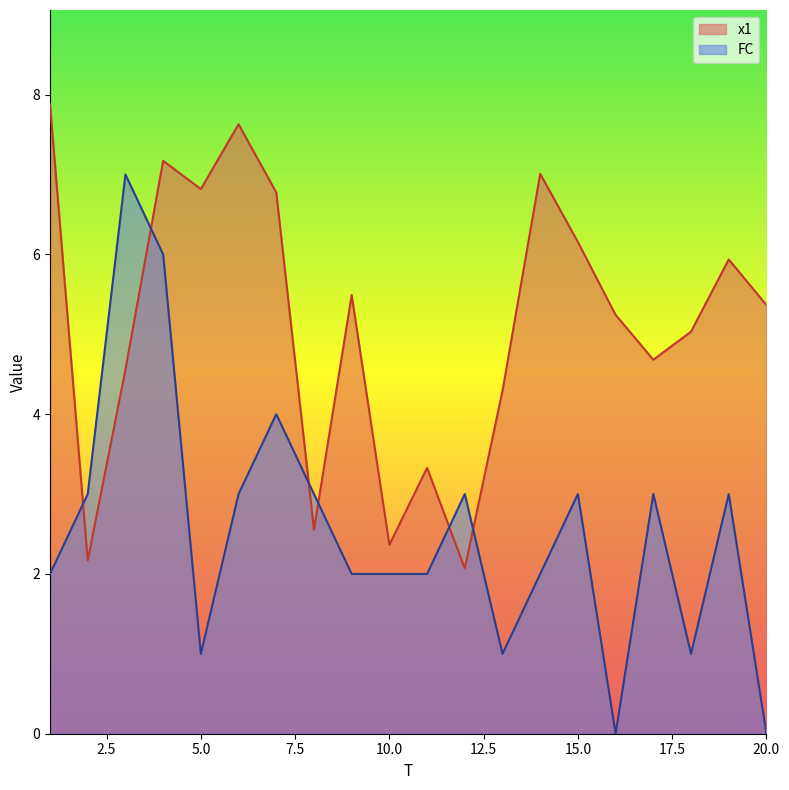

Between which two adjacent categories do FC and x1 first intersect?

1 and 2